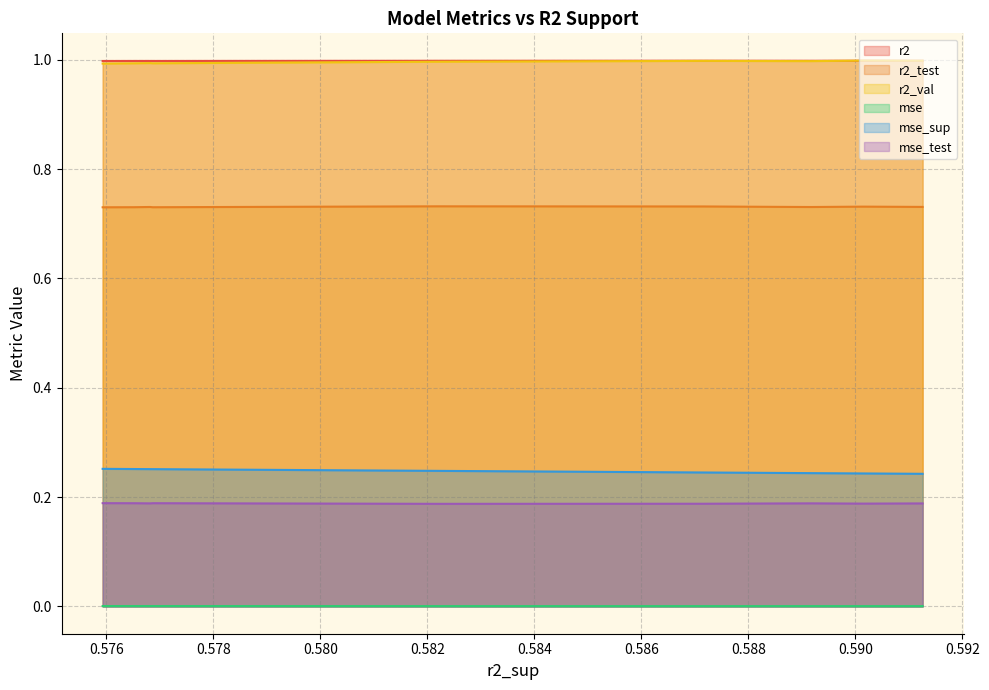

True or false: r2_test has more than 2 interior local peaks.

True